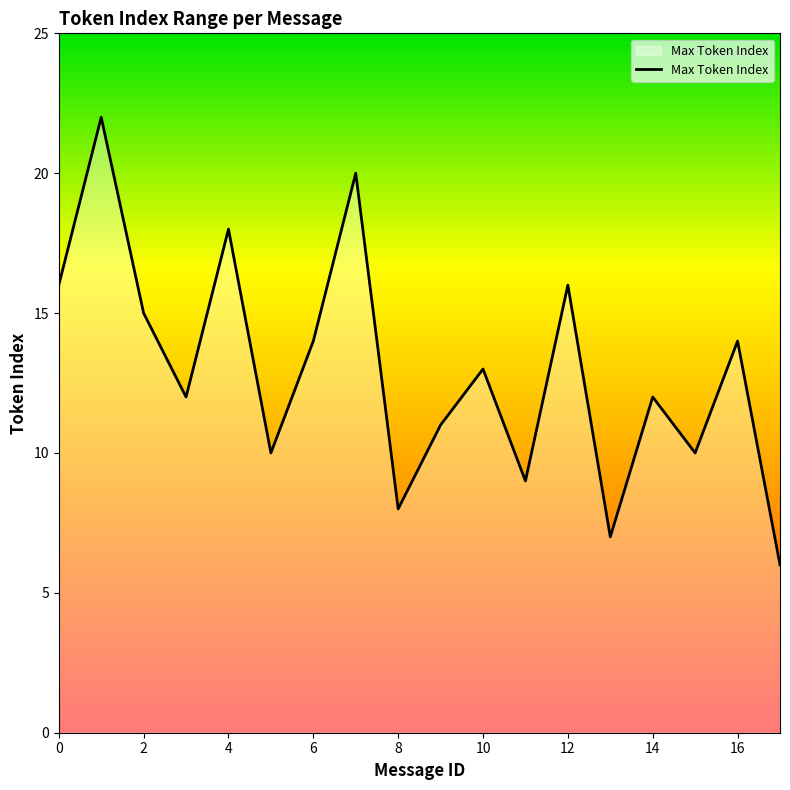

What is the minimum value shown in the chart?

6